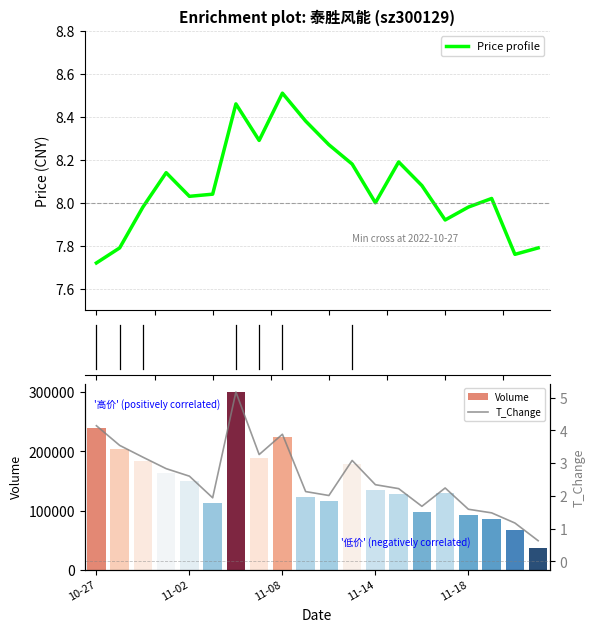

Between 10 and 9, which is larger?

9